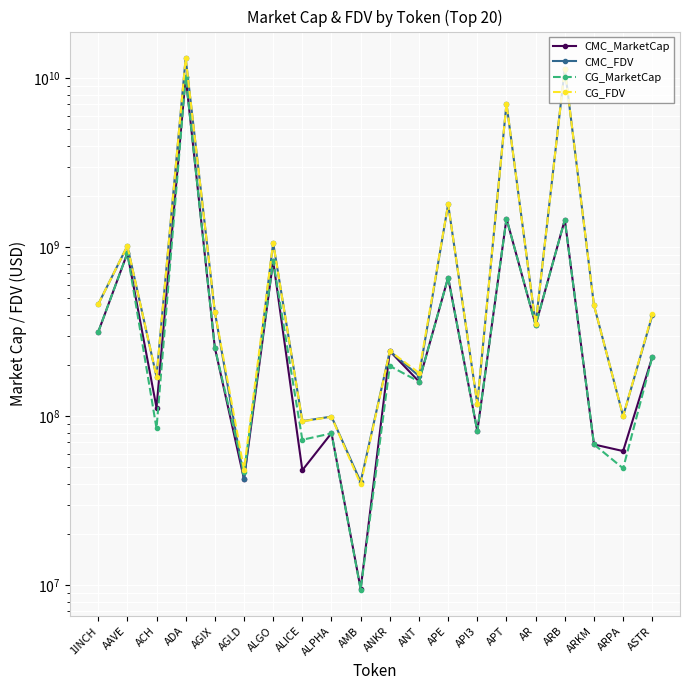

Which series has the largest total across all categories?

CMC_FDV